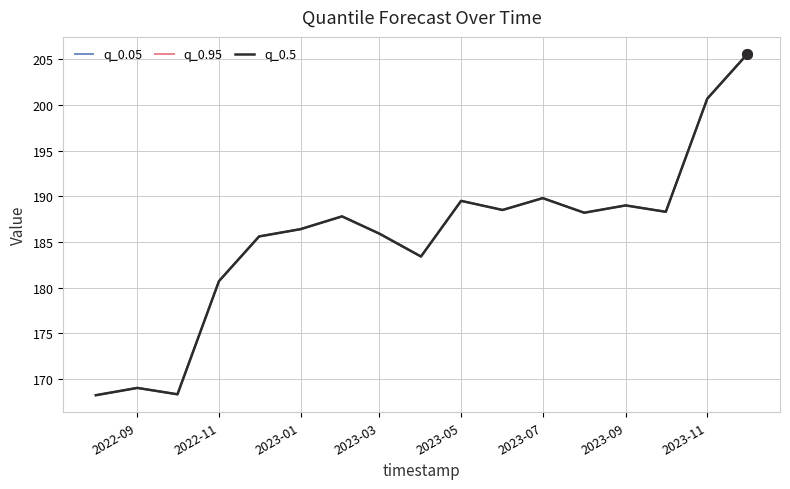

Does the chart have visible grid lines?

Yes